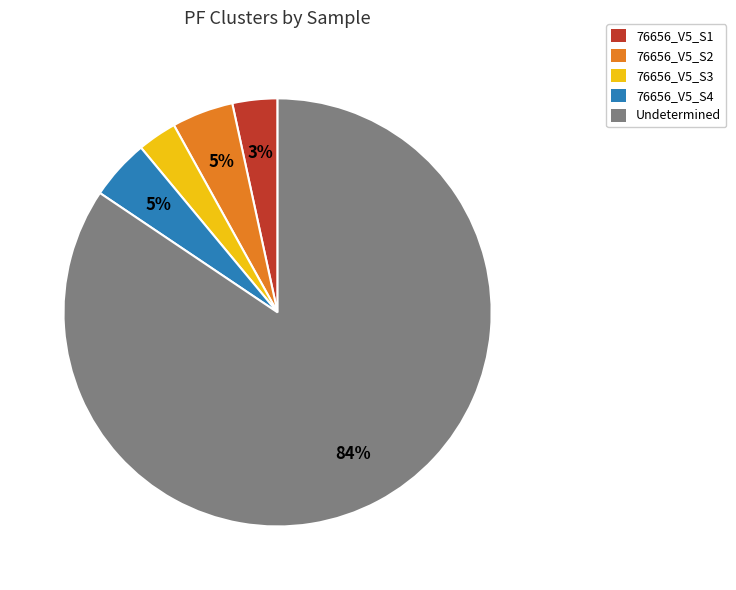

Is there a majority slice in this chart?

Yes